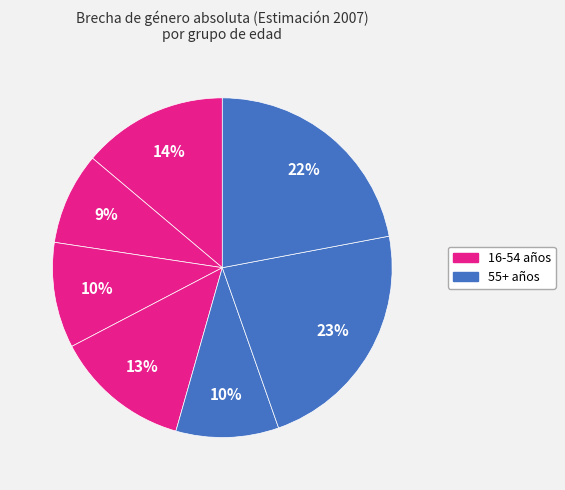

How many slices are in this pie chart?

7